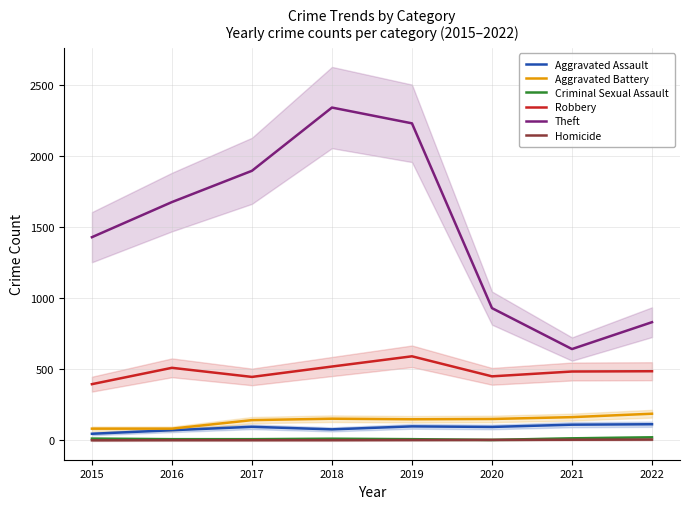

What is the difference between the second highest and minimum values in the Criminal Sexual Assault series?

11